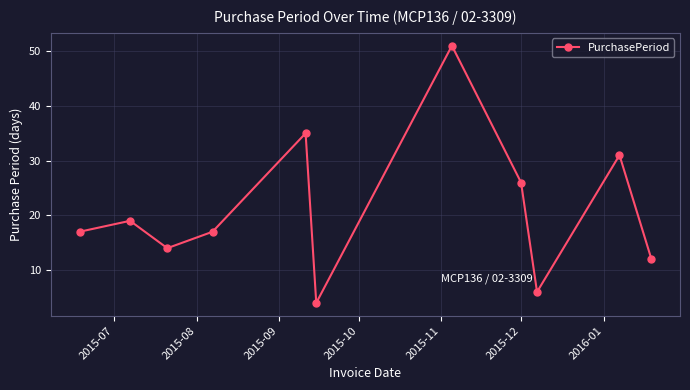

How many points are higher than both their immediate neighbors (excluding endpoints)?

4